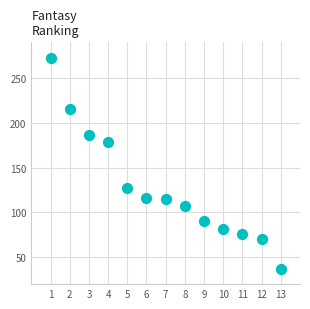

What is the range of Y values (max minus min)?

235